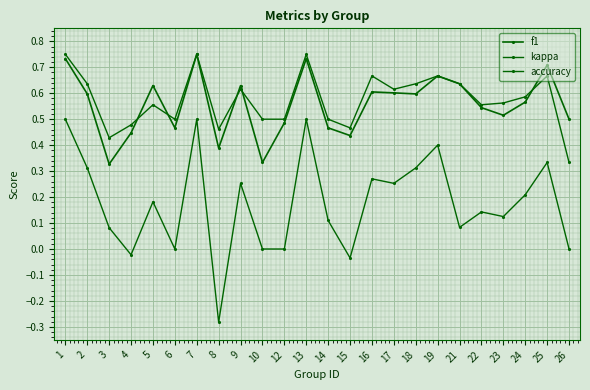

What is the value of the accuracy point at the 2nd from the left?

0.6